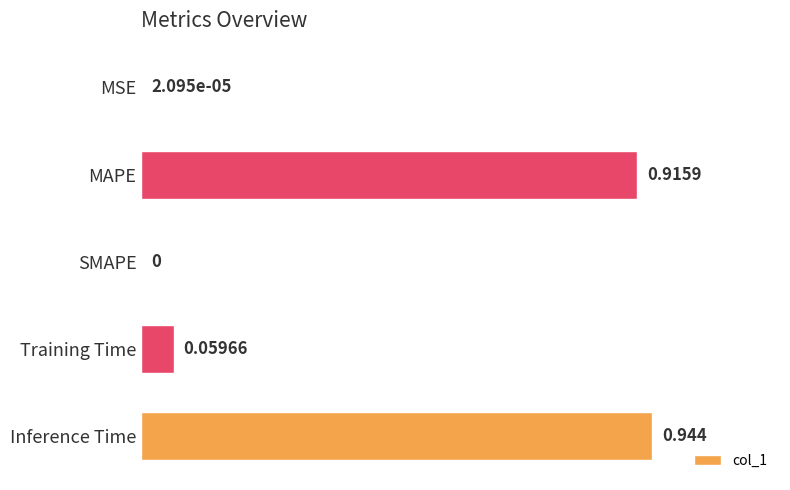

Which category has the highest value across all series?

Inference Time